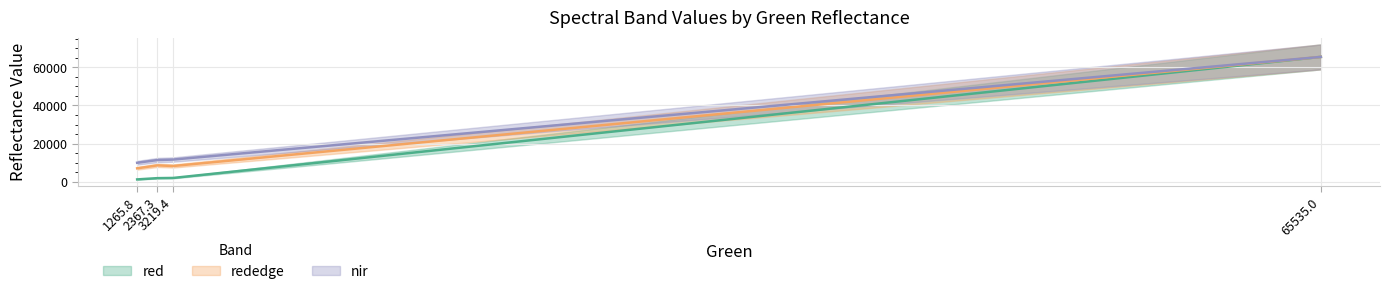

What is the sum of the nir values at 2367.3 and 3219.4?

22900.3